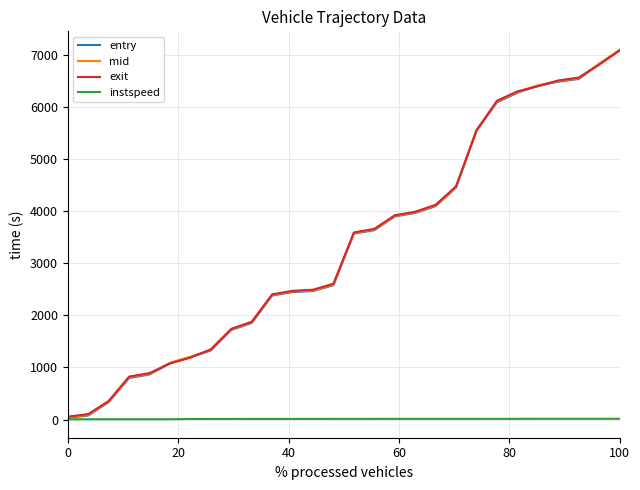

What is the greatest value displayed?

7099.2